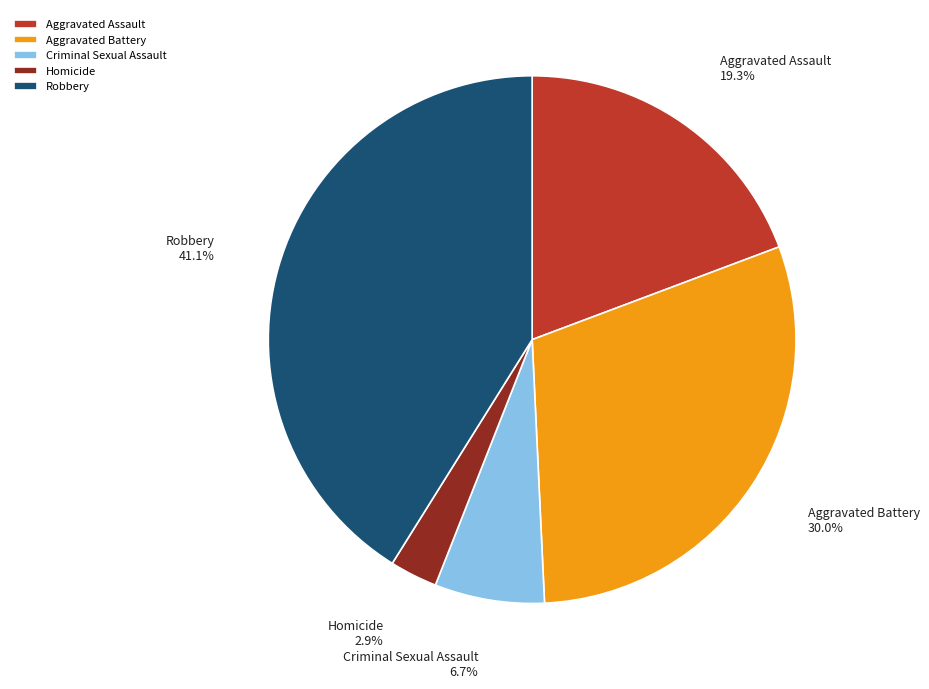

To the nearest percent, what is the difference between the Homicide and Aggravated Battery slice percentages?

27%